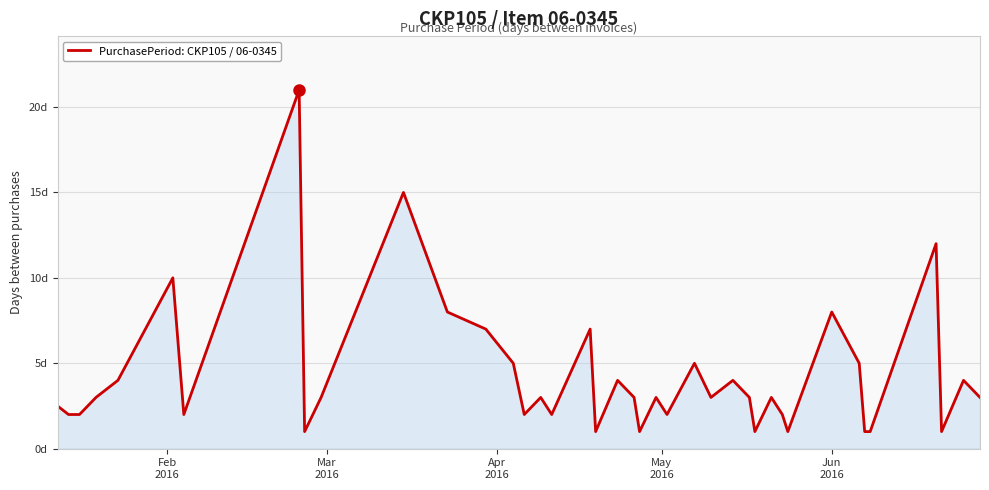

What is the minimum value shown in the chart?

1.0